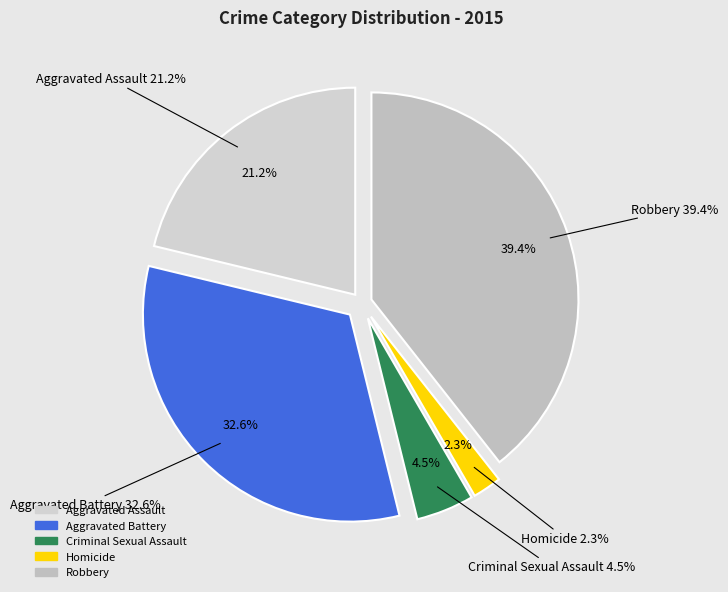

Rank the categories by value from lowest to highest.

Homicide, Criminal Sexual Assault, Aggravated Assault, Aggravated Battery, Robbery